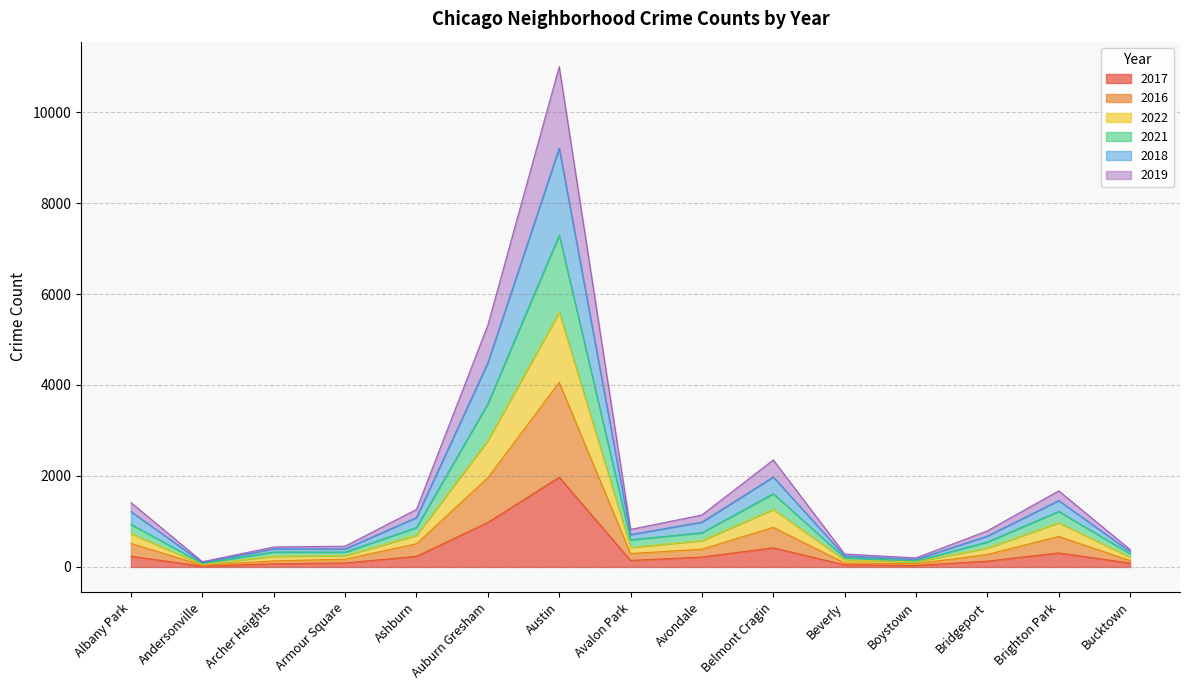

How many data points does each series have?

15